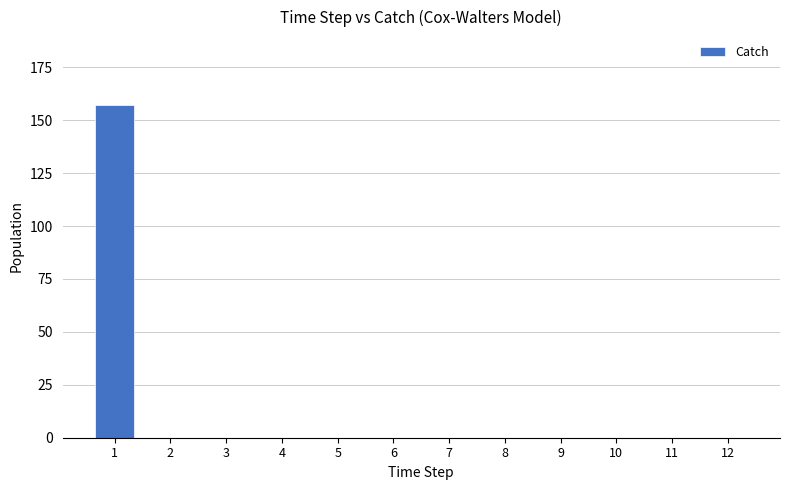

Count the number of categories in the chart.

12